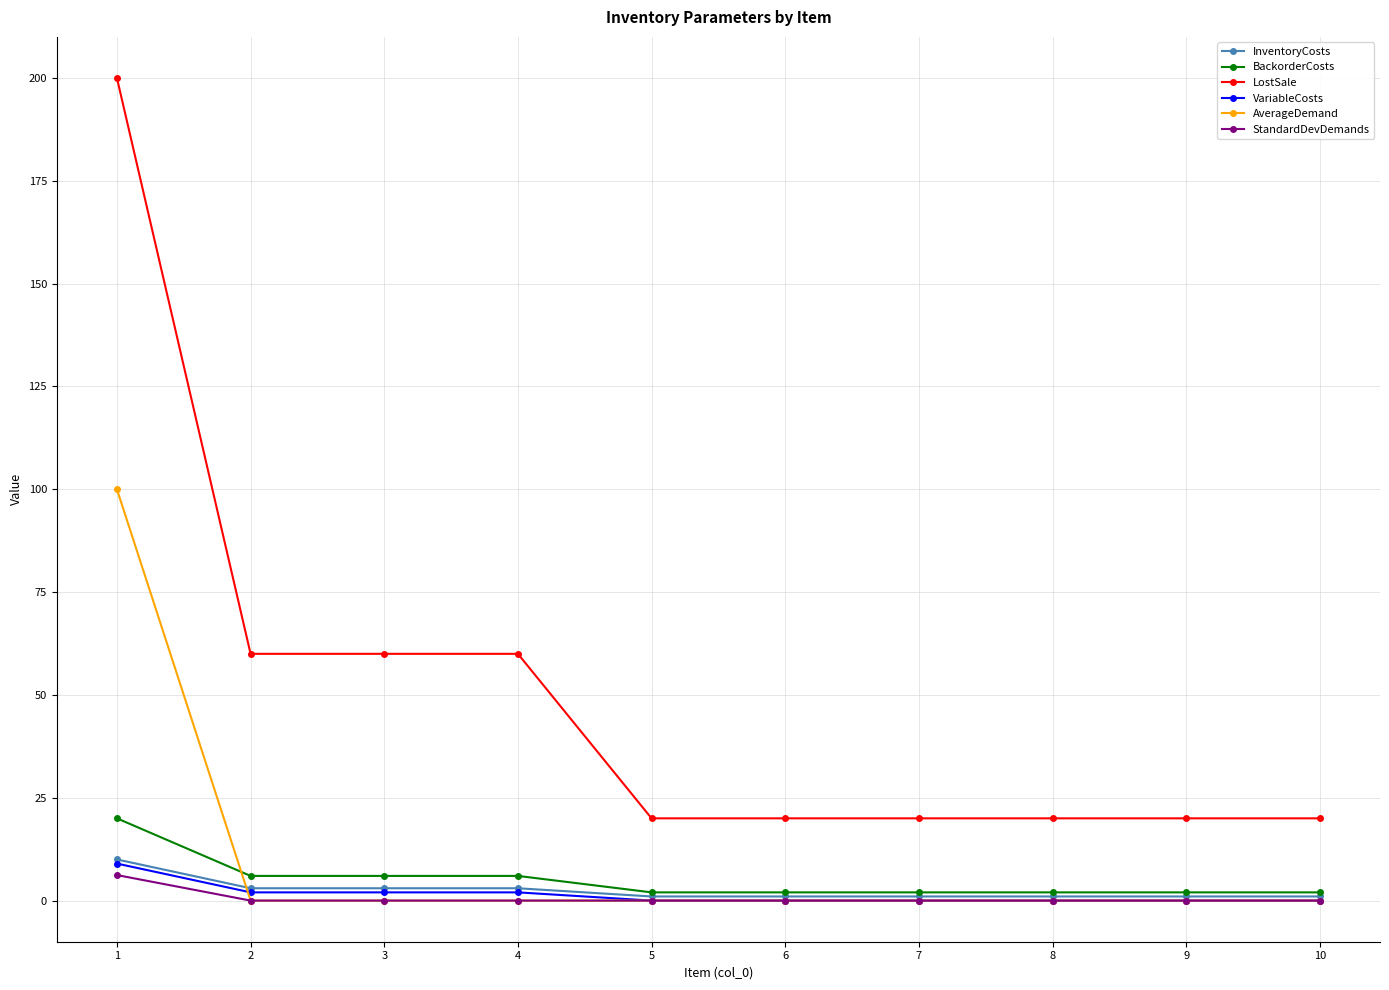

Does the chart have visible grid lines?

Yes